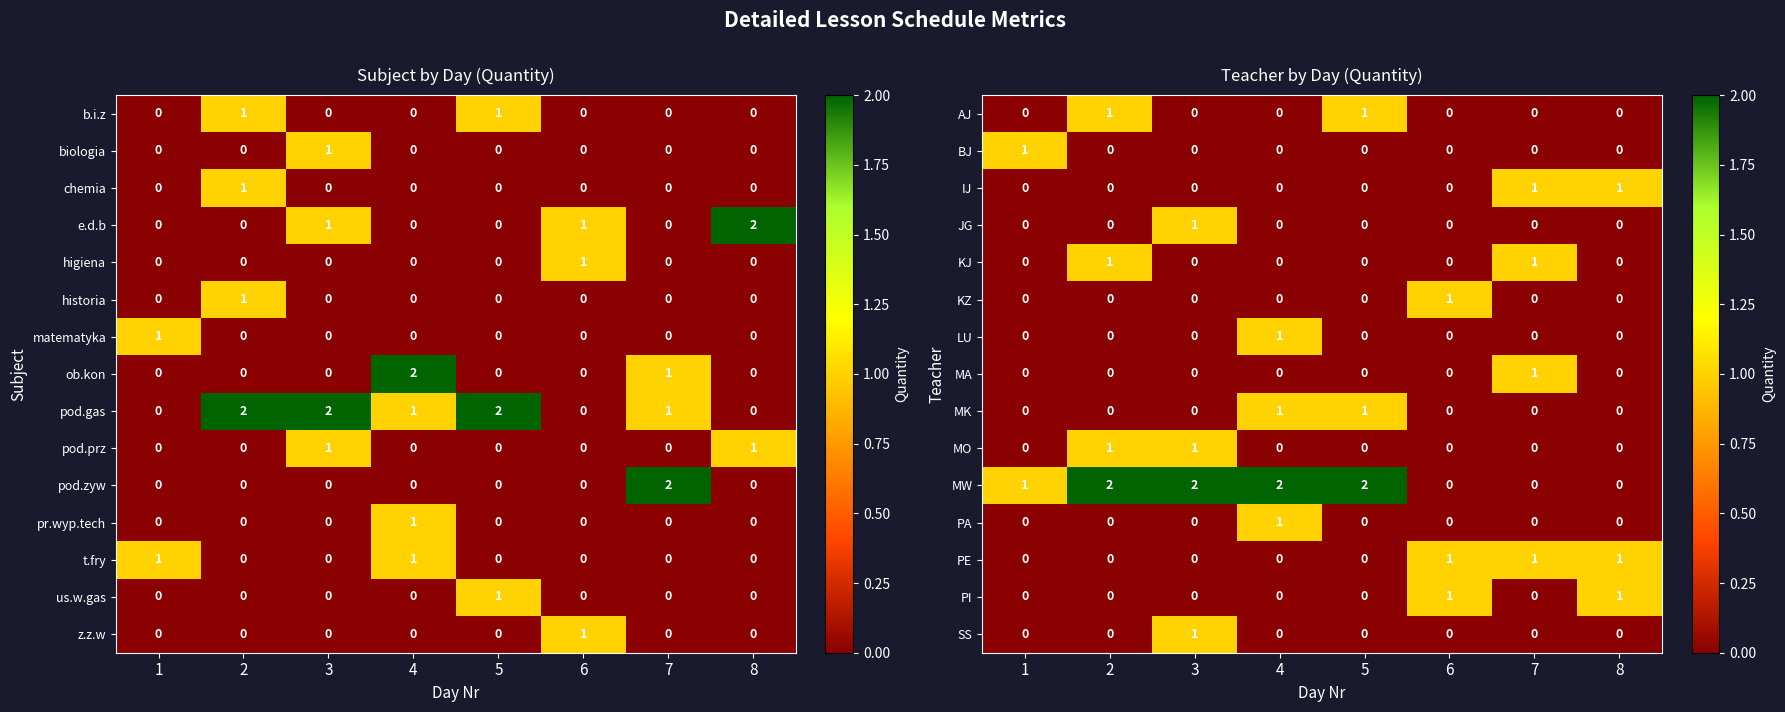

How many categories are shown in the chart?

8